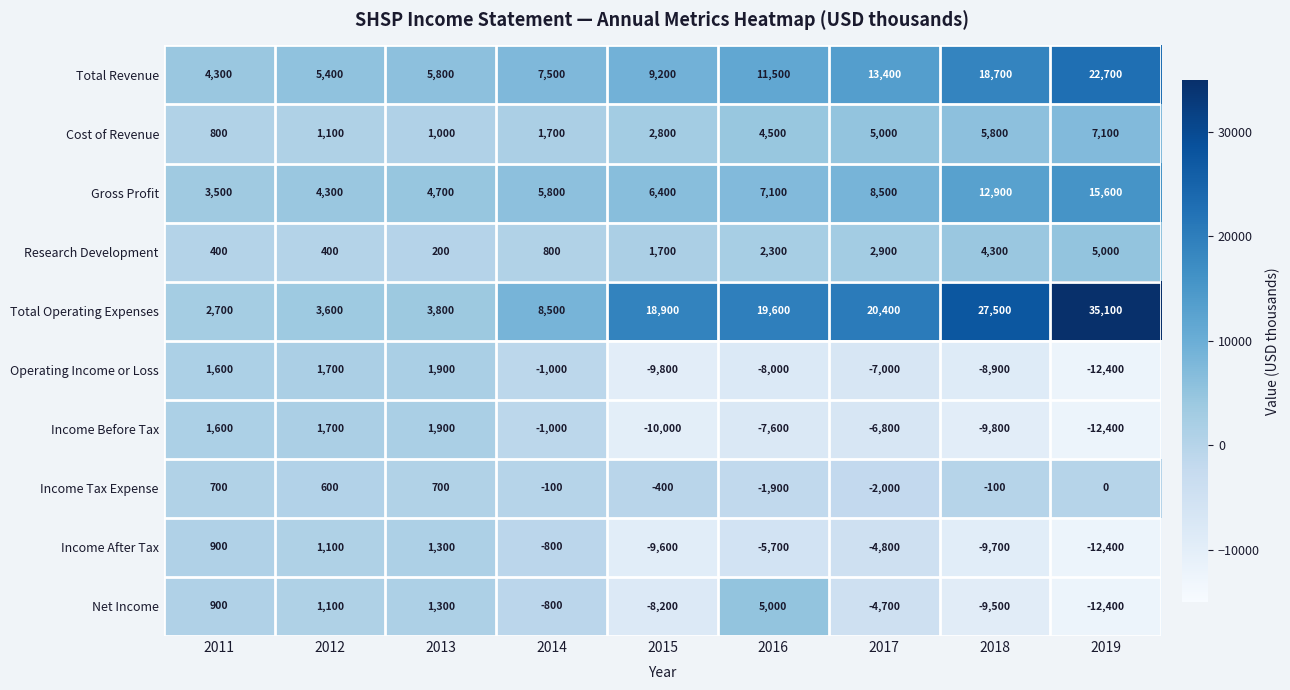

What is the difference between the maximum and minimum values in the Gross Profit series?

12100